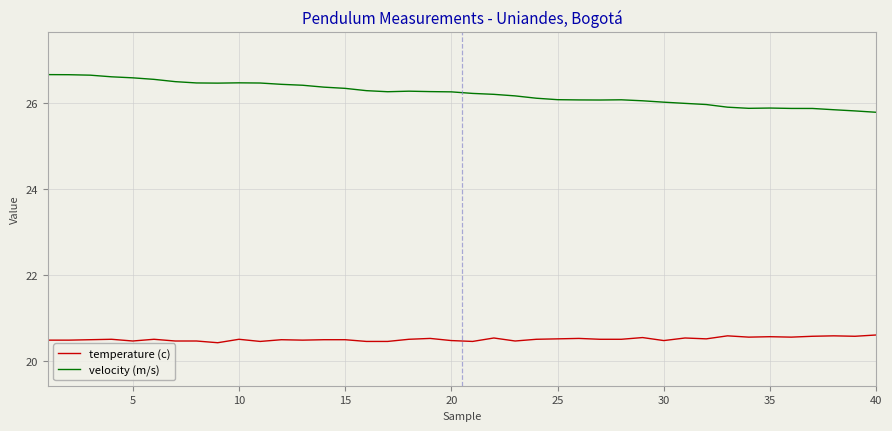

Count the temperature (c) values in the range 20 to 21.

40